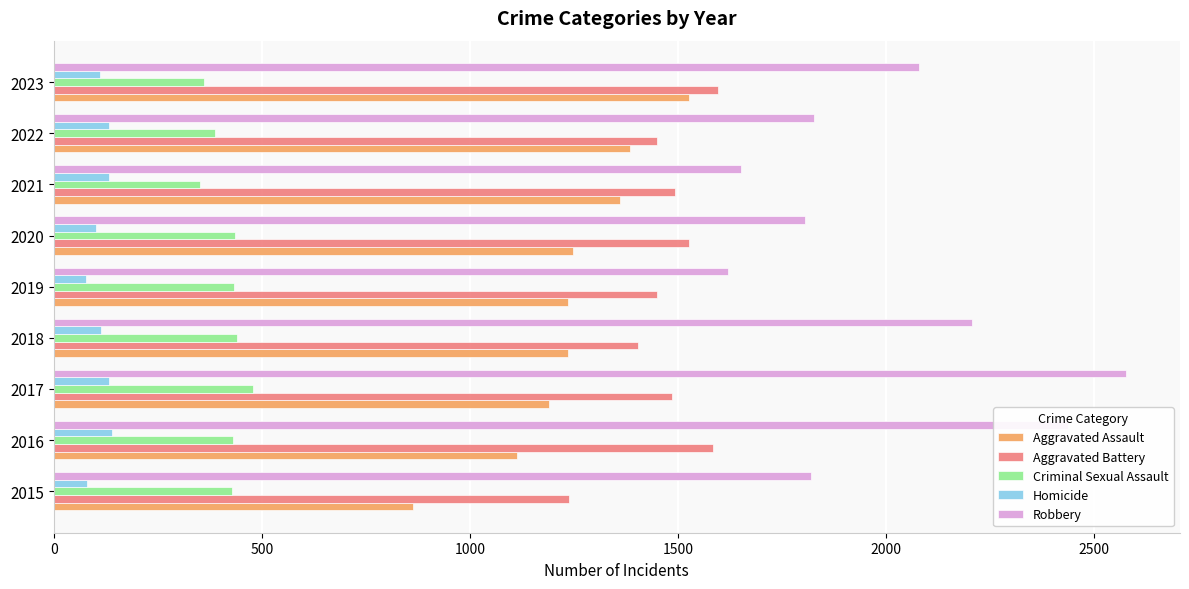

Which series has the widest spread of values?

Robbery